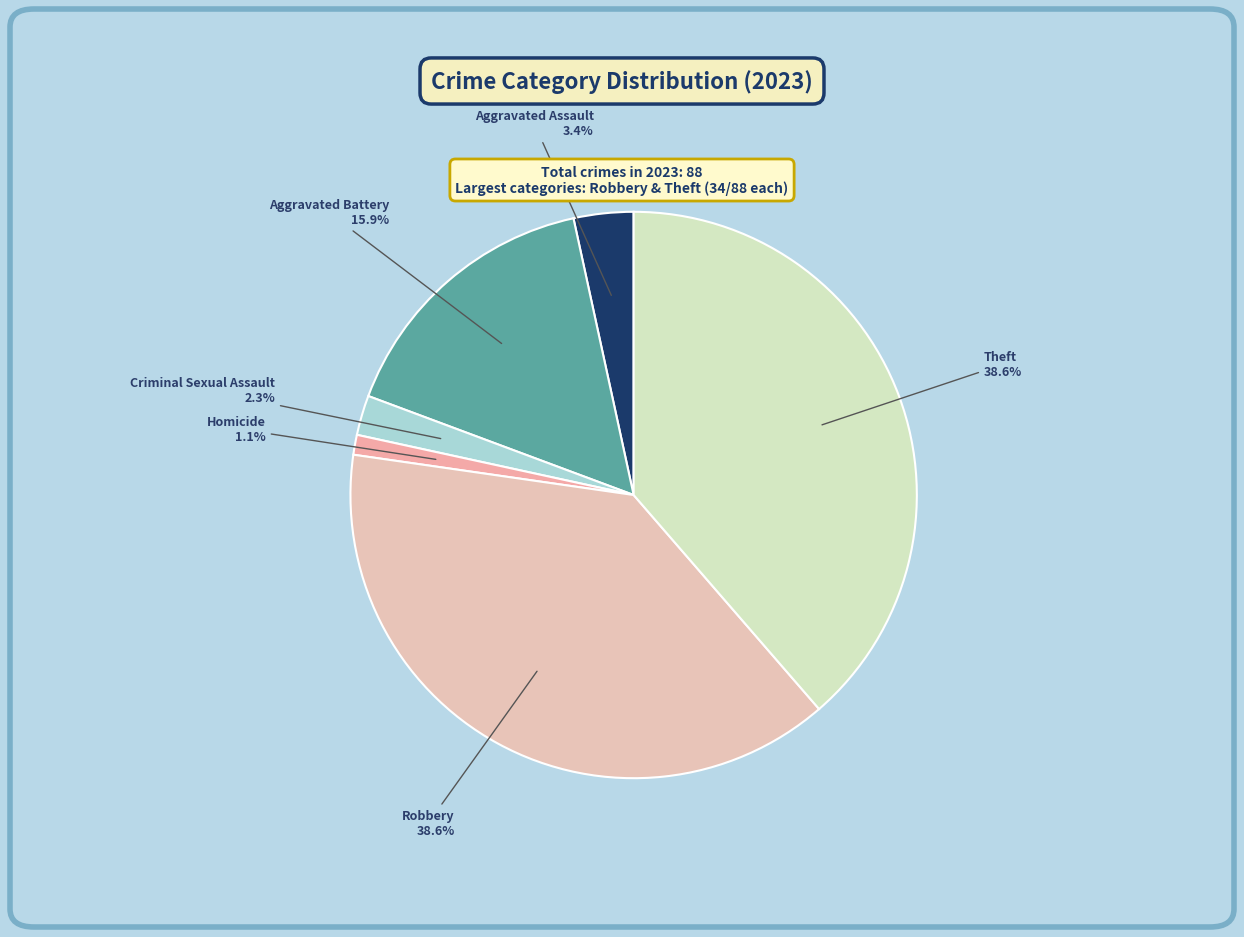

How many segments does this pie chart have?

6